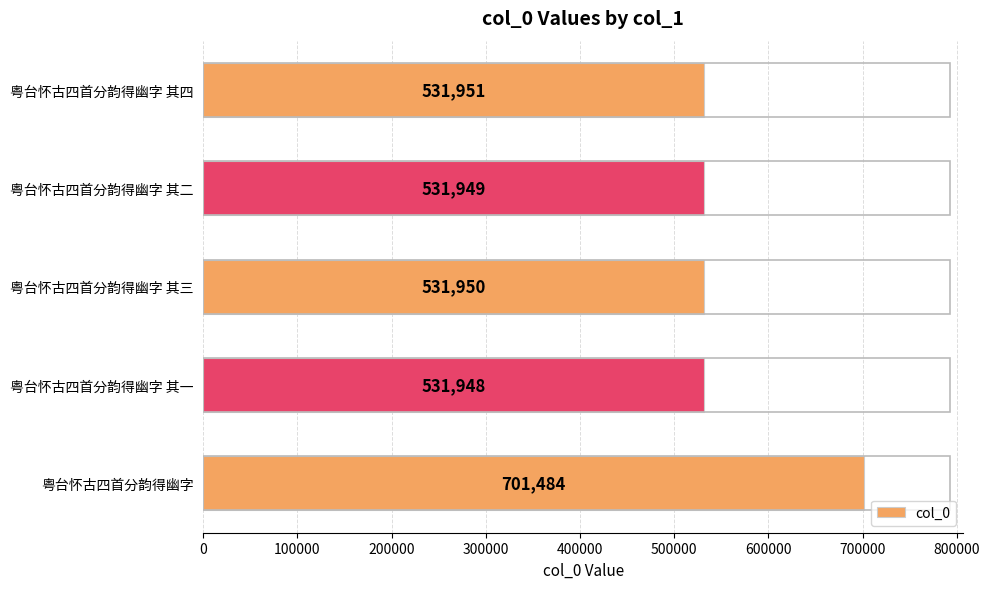

Reading bottom to top, what are all the values shown in this chart?

701484	531948	531950	531949	531951